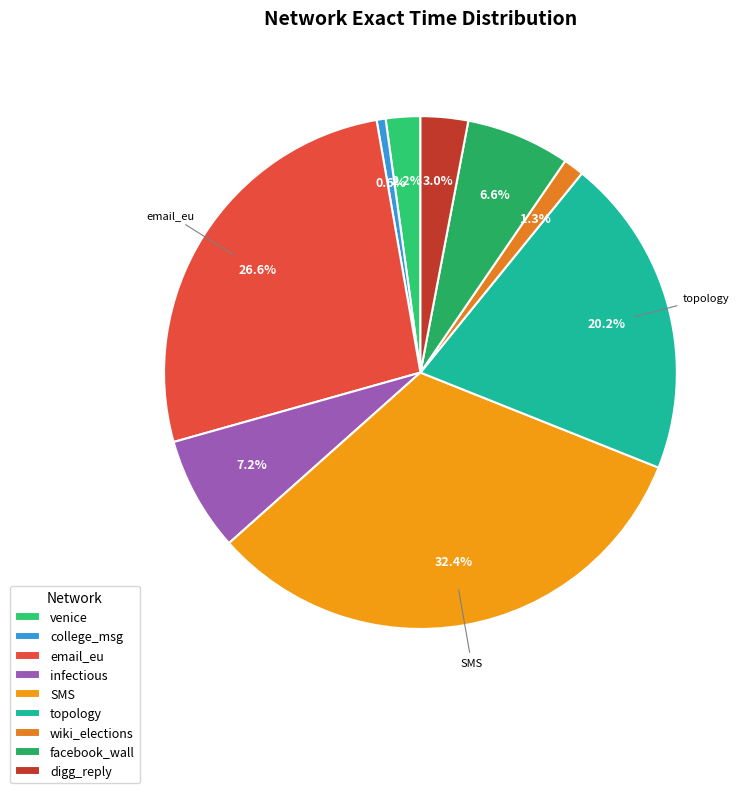

True or false: college_msg accounts for 7% of the total.

False